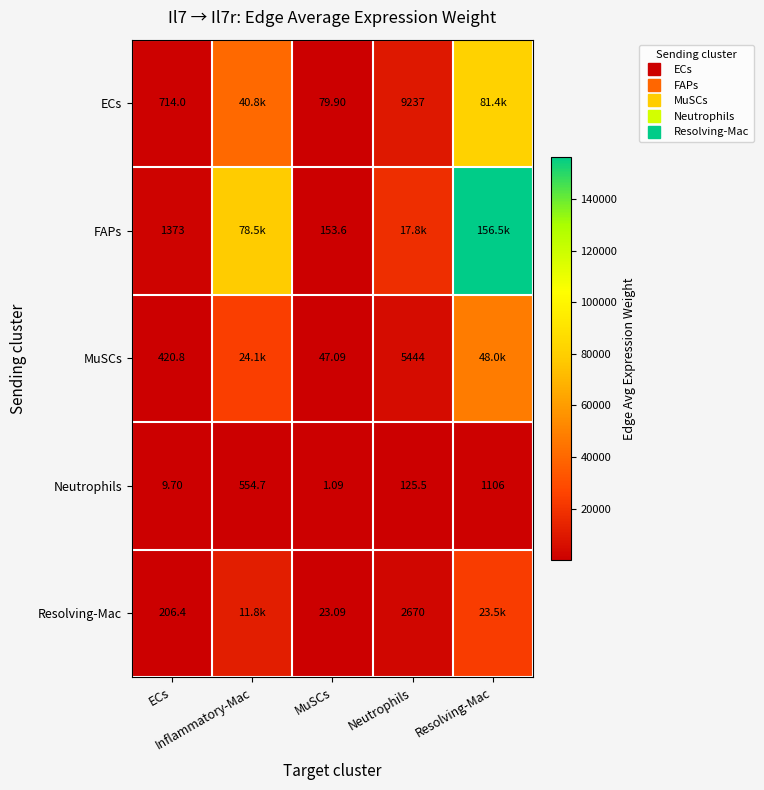

What value does the MuSCs series have at ECs?

420.8